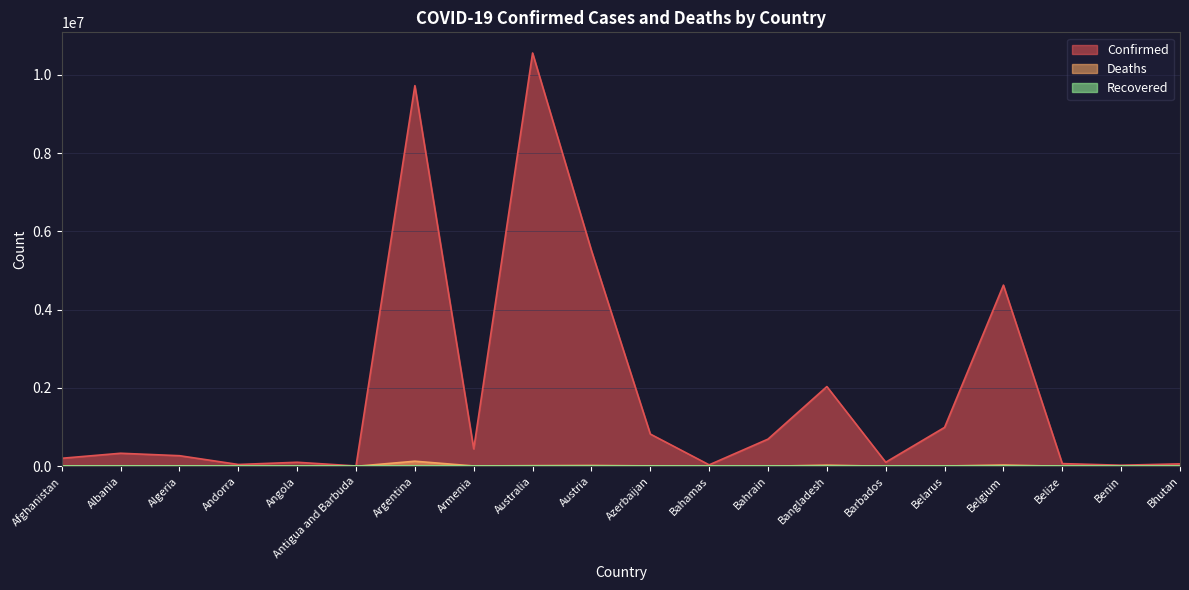

Does the chart have visible grid lines?

Yes